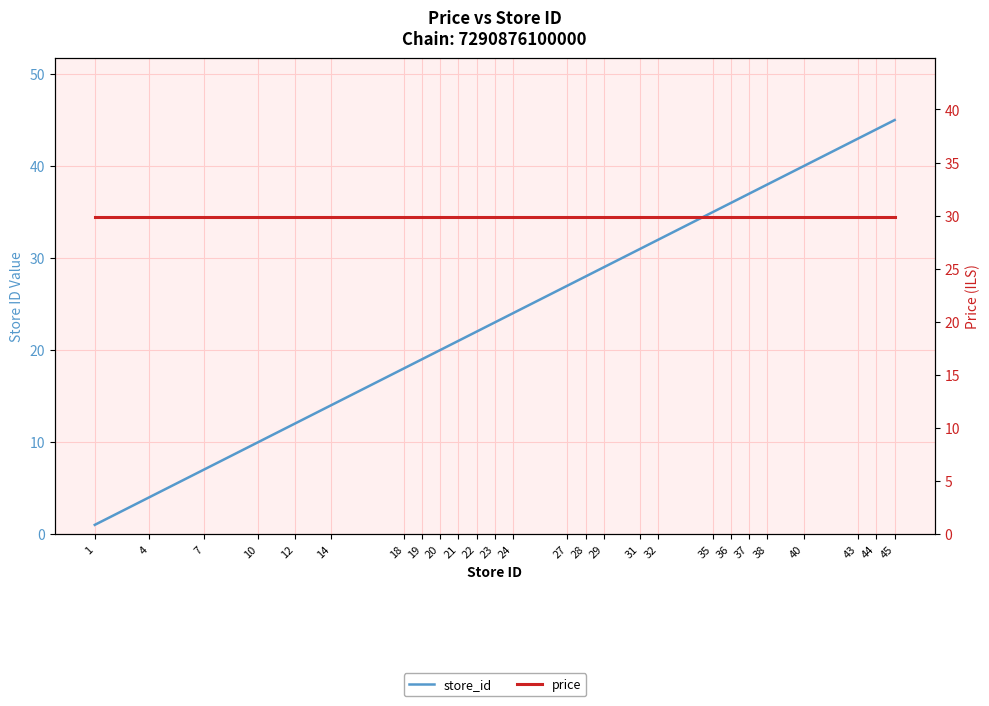

Count the number of data series in this chart.

2